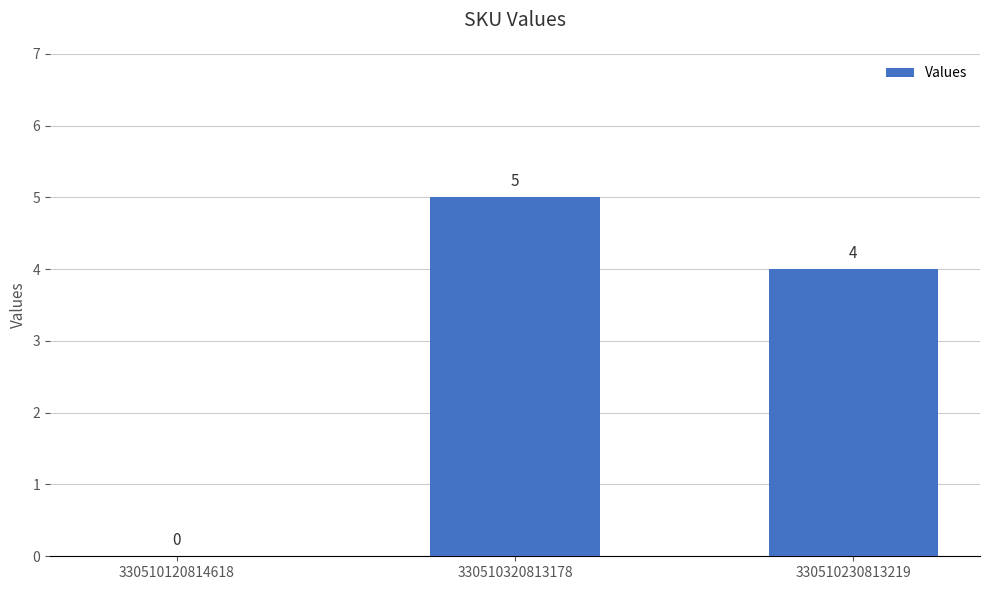

What is the greatest value displayed?

5